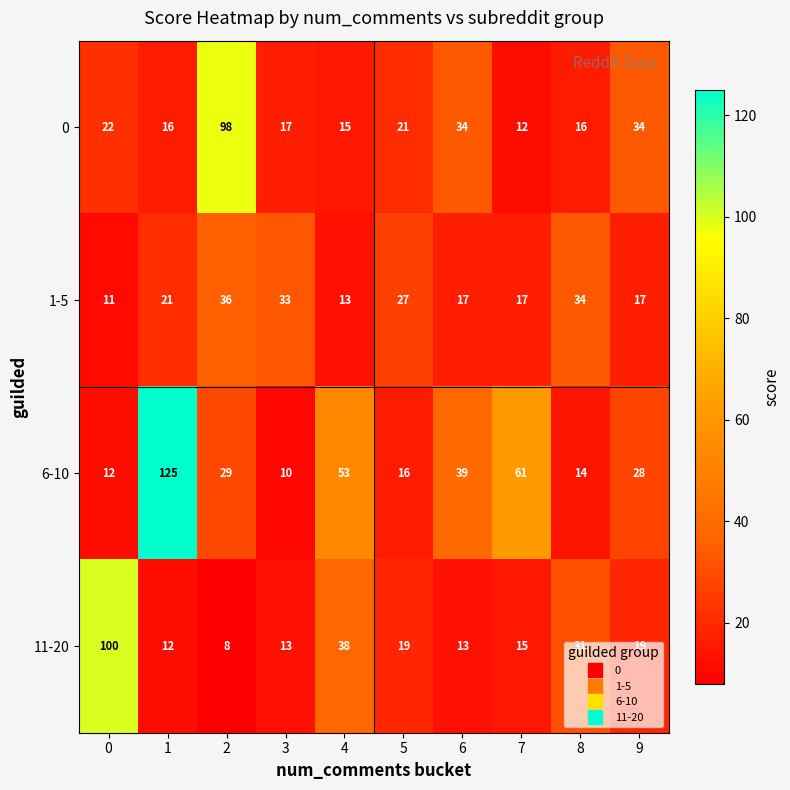

The value of 0 at 6 is 34. True or false?

True